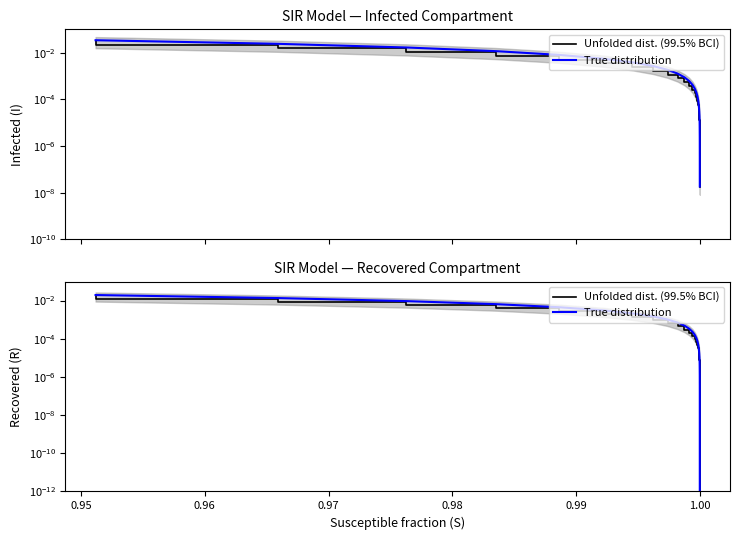

The True distribution series shows 0.0 at 1.00. True or false?

False